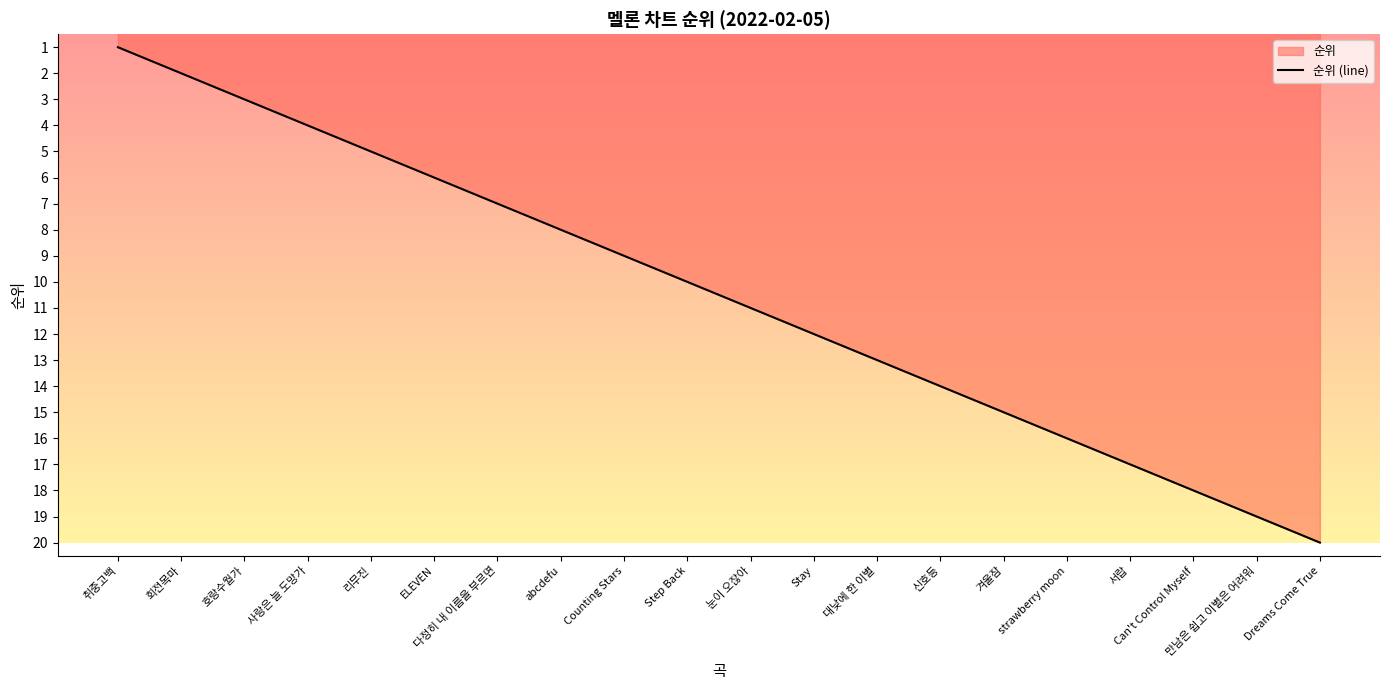

Is it true that the value at 서랍 is 17?

True